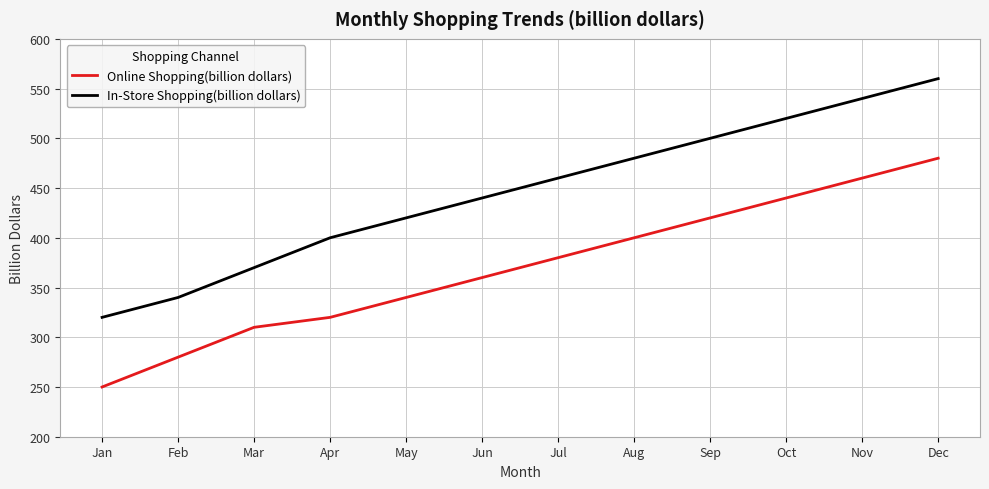

Read the In-Store Shopping(billion dollars) value at Apr, to the nearest 10.

400